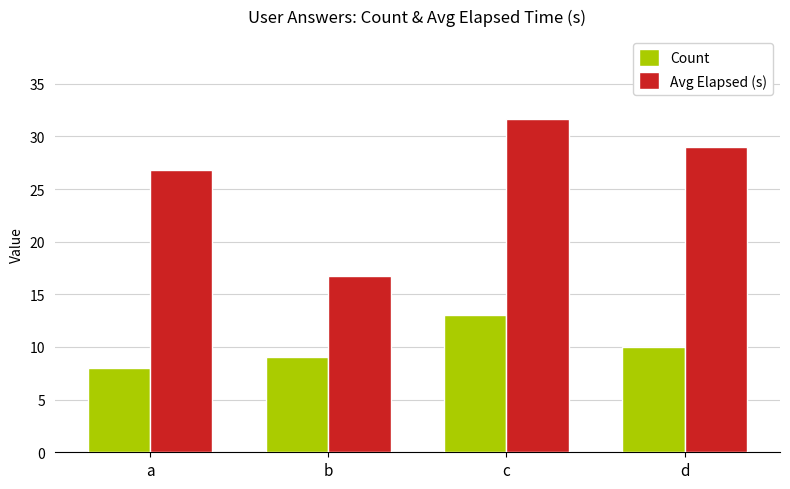

True or false: Avg Elapsed (s) has a value of 31.6 at c.

True